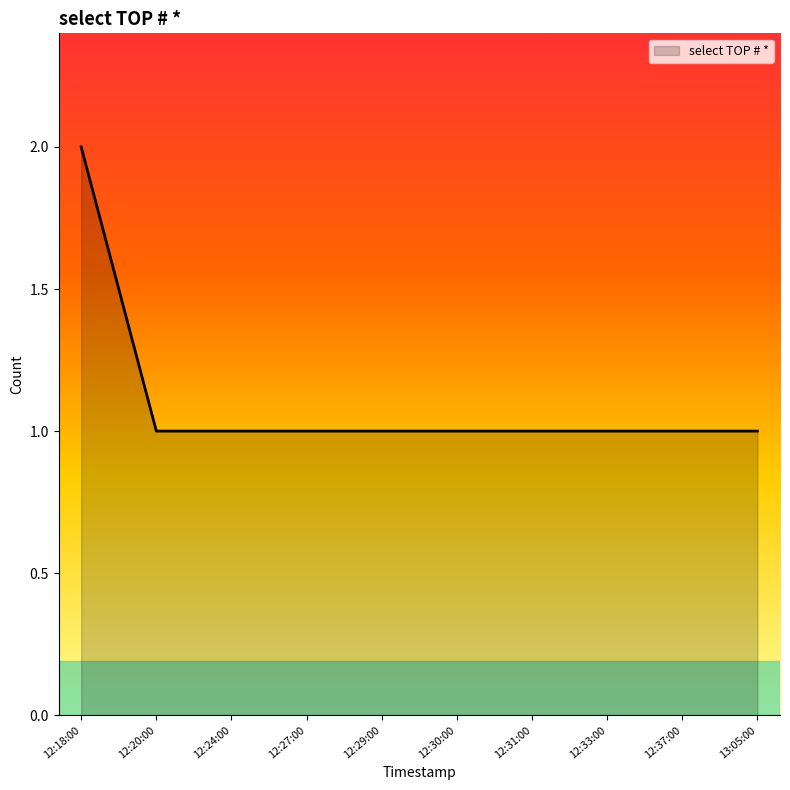

The value at 12:33:00 is 2. True or false?

False